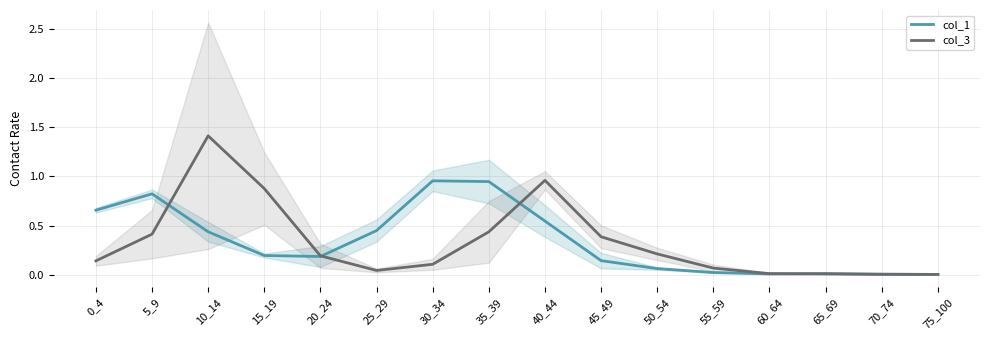

How many lines are shown in the chart?

2